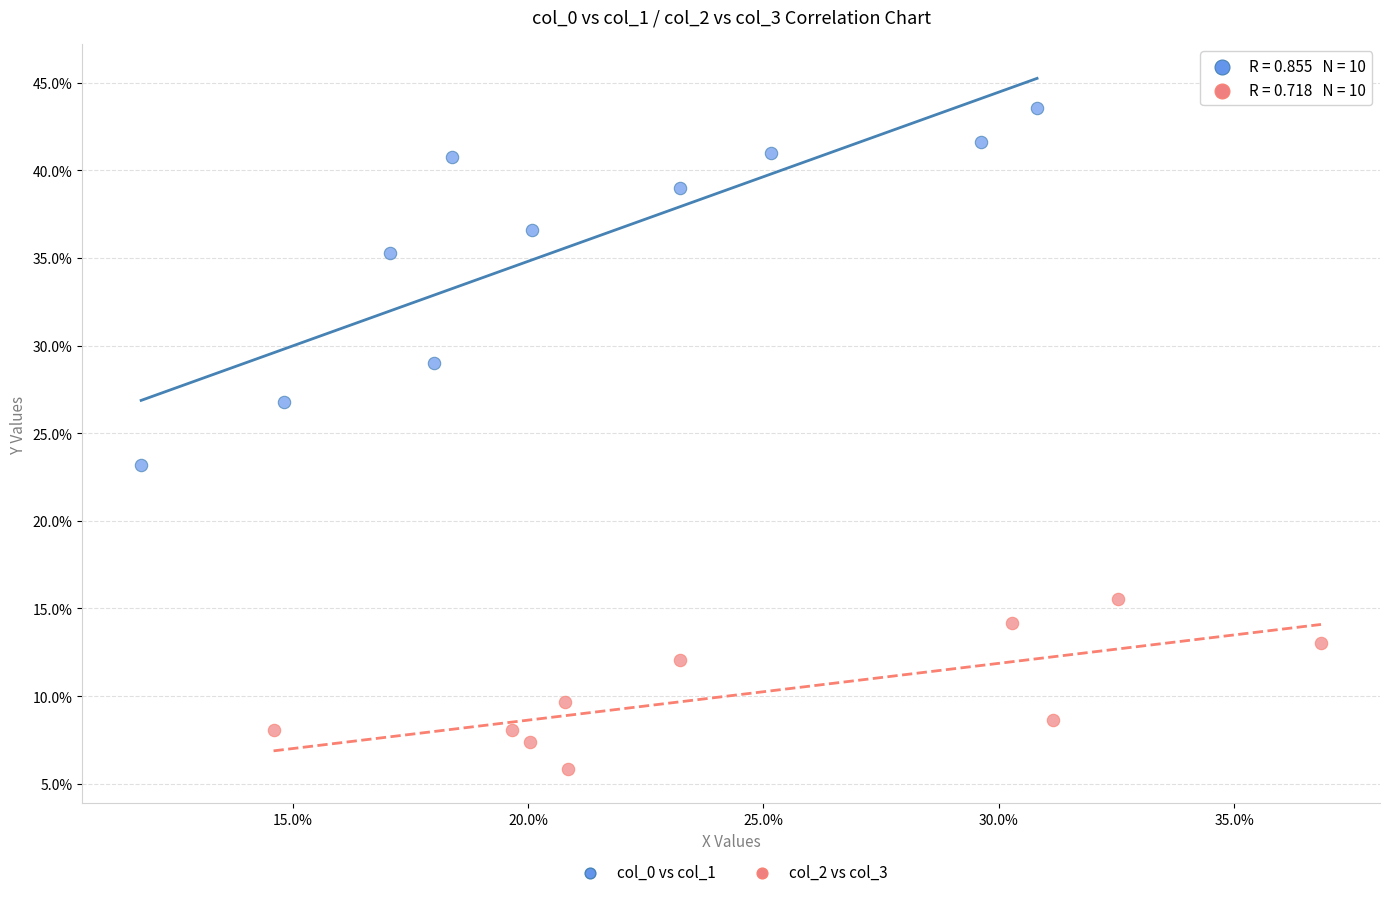

What are all the series names shown in the legend?

col_0 vs col_1, col_2 vs col_3